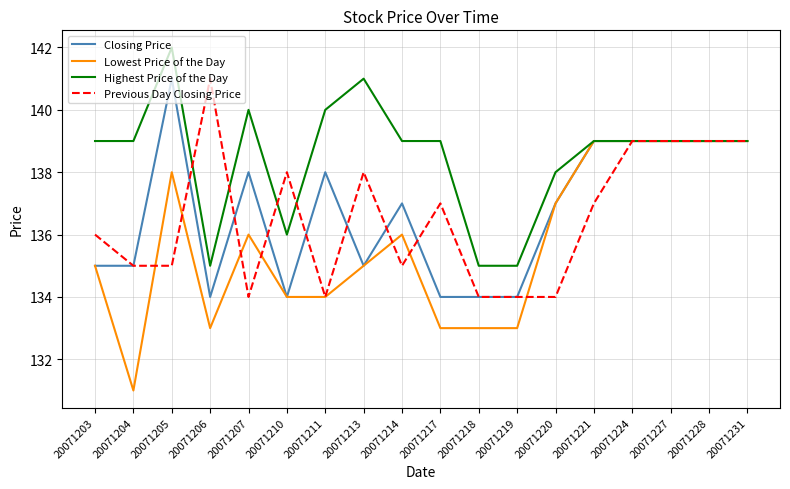

Which series has the largest total across all categories?

Highest Price of the Day